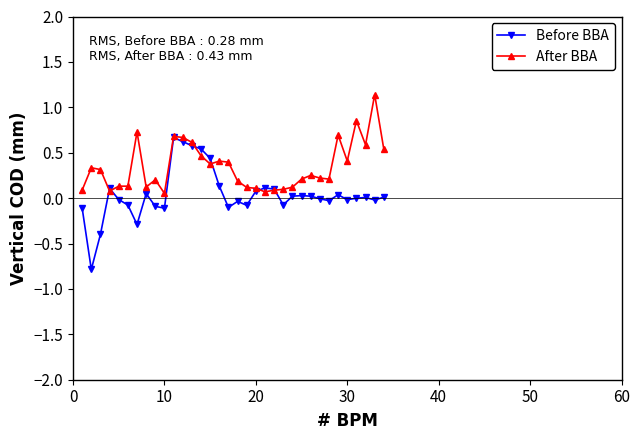

In Before BBA, how many points are higher than both neighbors (excluding endpoints)?

8